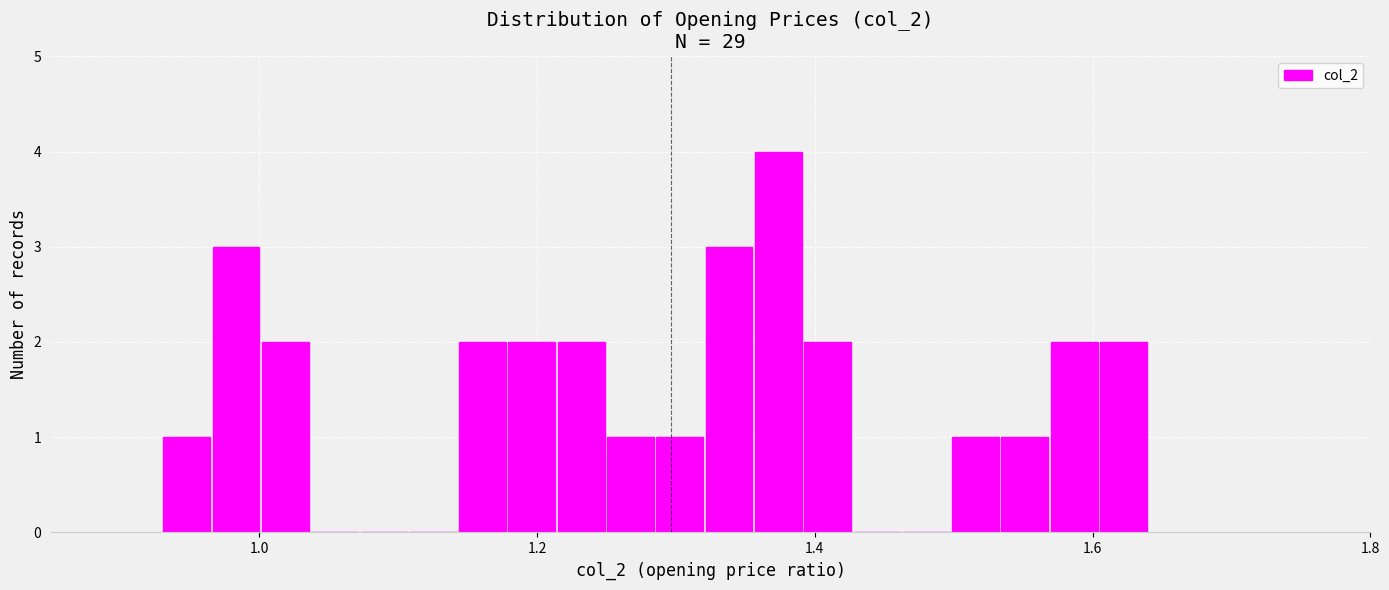

Read against the x-axis, roughly where is the centre of the tallest bar?

1.38